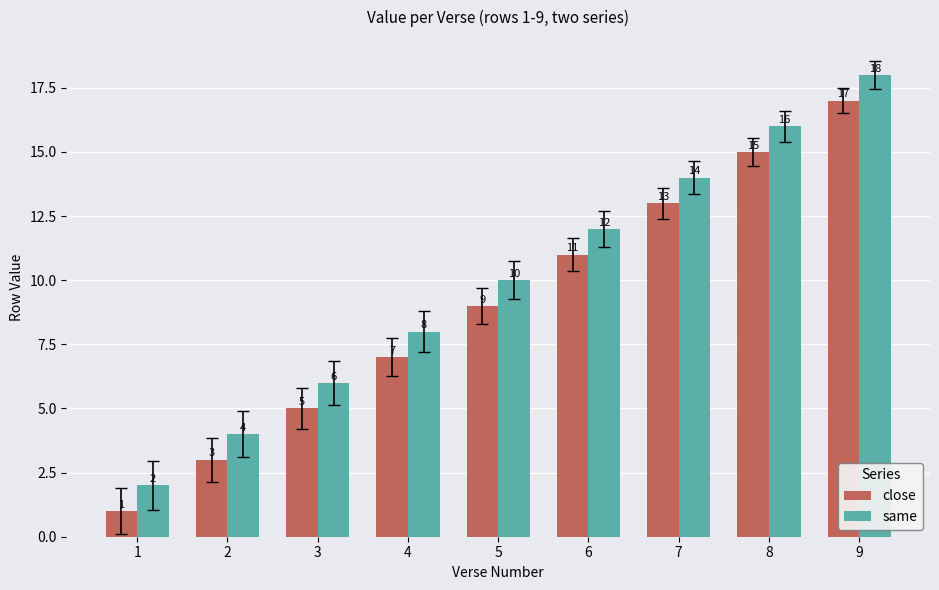

What is the value of the same bar at the 9th from the left?

18